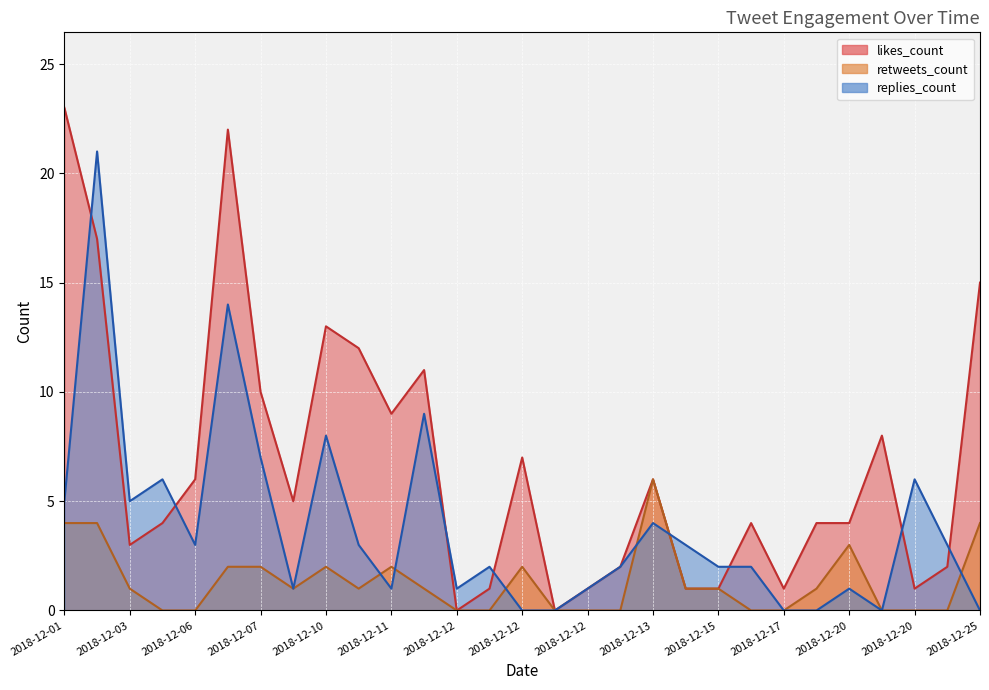

At which label does replies_count reach its minimum?

2018-12-12